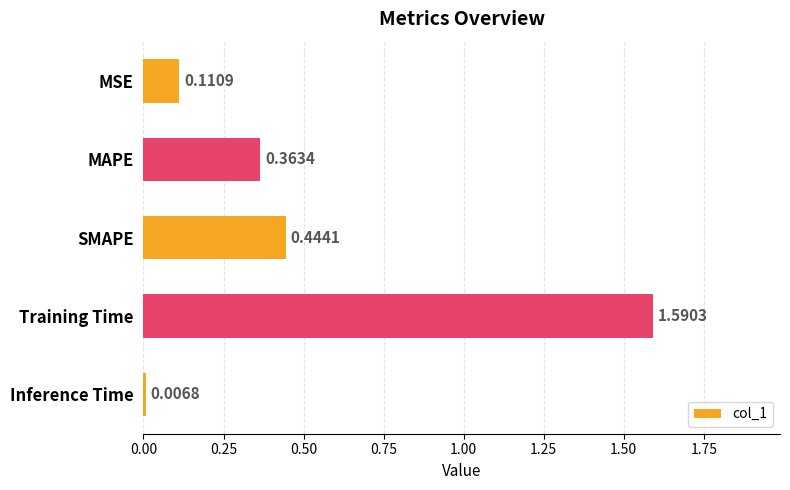

List the labels in order of value, largest first.

Training Time, SMAPE, MAPE, MSE, Inference Time